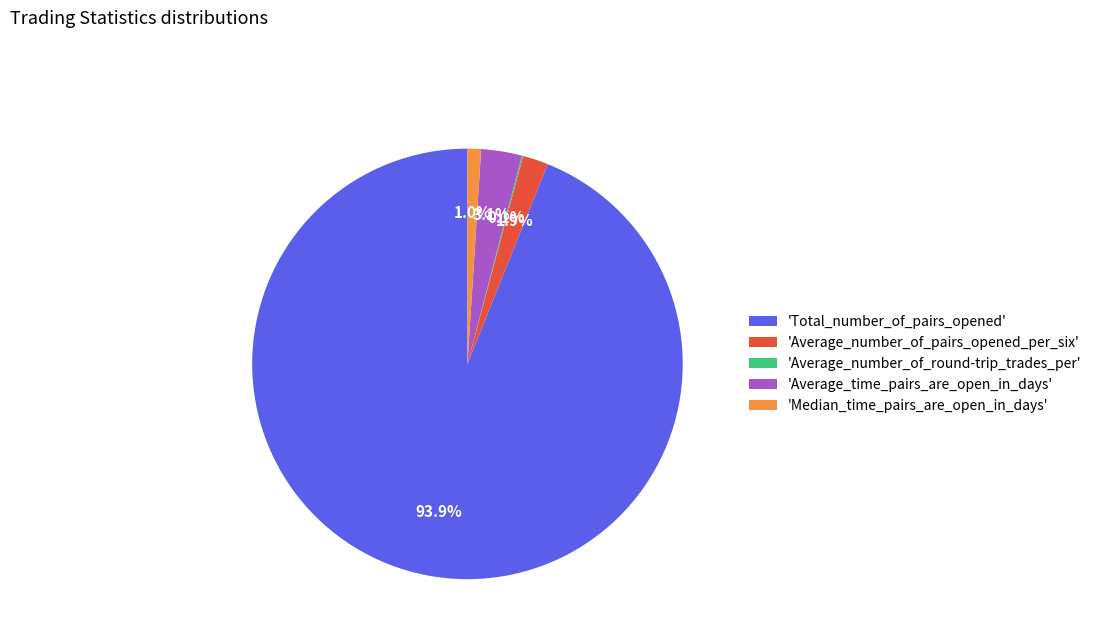

Between 'Total_number_of_pairs_opened' and 'Average_number_of_pairs_opened_per_six', which is larger?

'Total_number_of_pairs_opened'